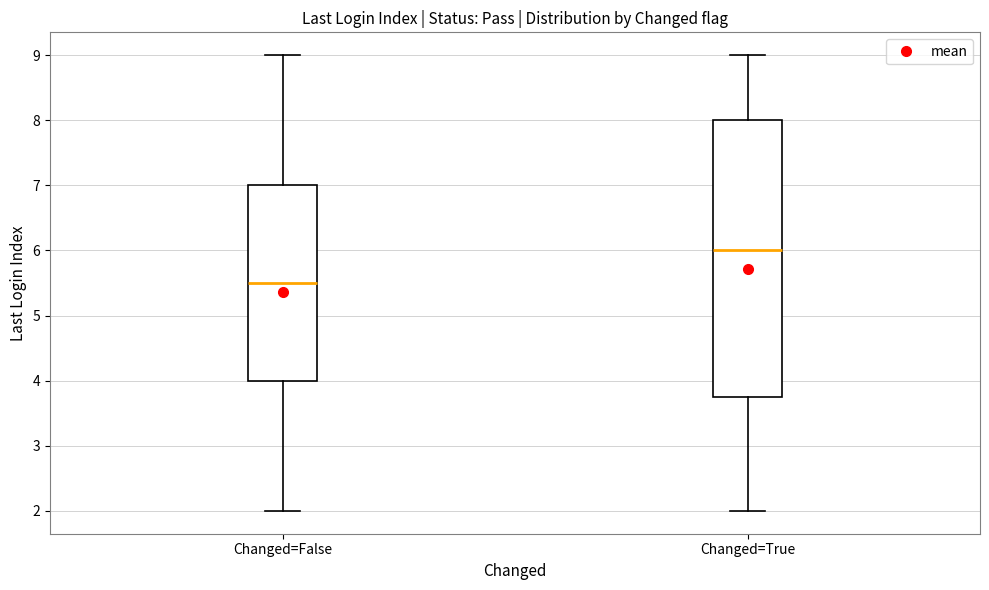

Reading left to right, transcribe this box plot: for each box, give where its median line is, the range the box spans, and where its two whiskers end, as read against the y-axis. The values are not printed on the chart, so give them approximately, as read against the axis.

Changed=False: median 5.5, box 4.0 to 7.0, whiskers 2.0 to 9.0
Changed=True: median 6.0, box 3.8 to 8.0, whiskers 2.0 to 9.0